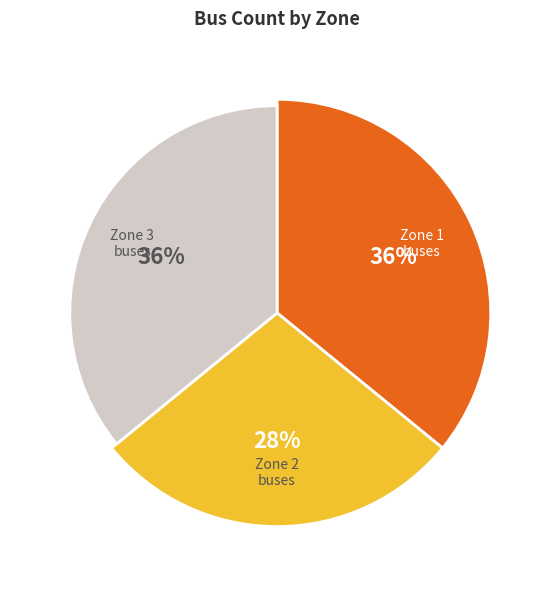

To the nearest percent, what percentage of the pie is Zone 1?

36%